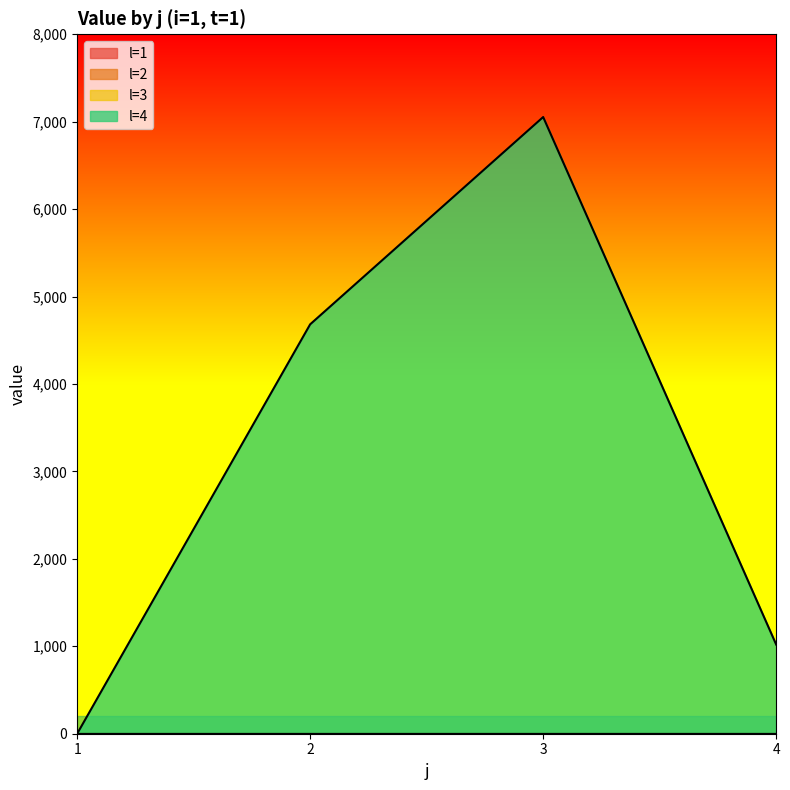

At which label is l=1 closest to 0?

1